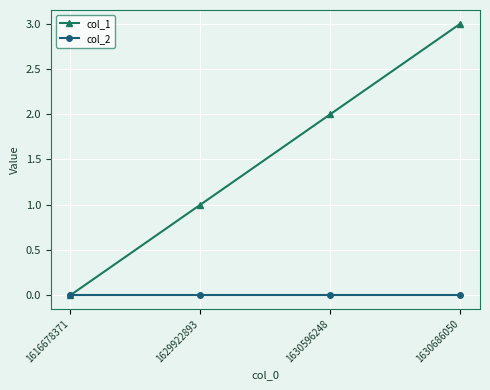

What is the maximum value shown in the chart?

3